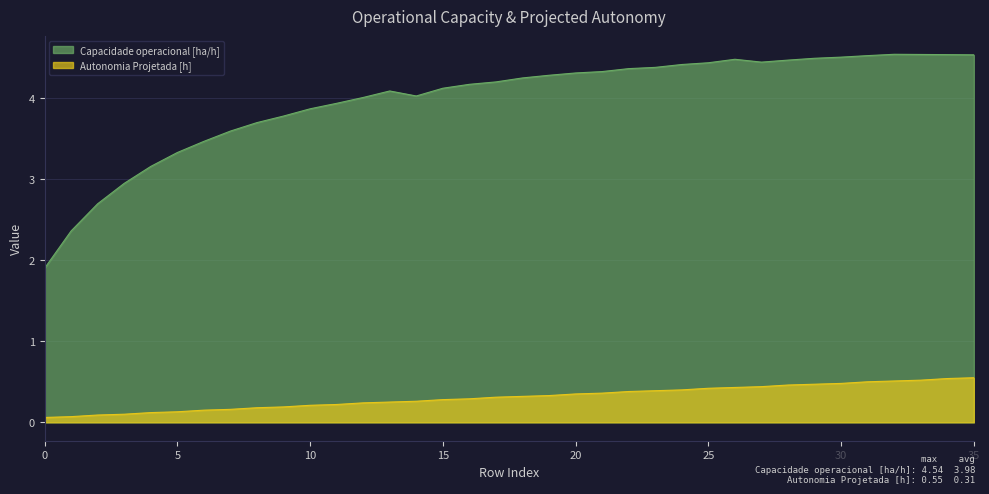

At which category is the sum across all series the highest?

35